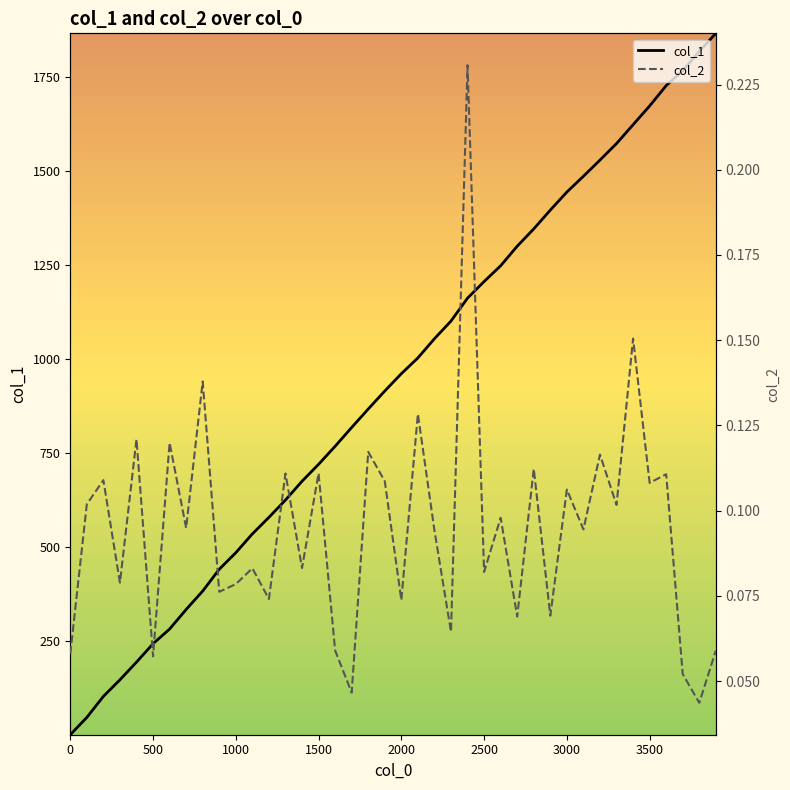

What is the difference between the maximum and minimum values in the col_1 series?

1865